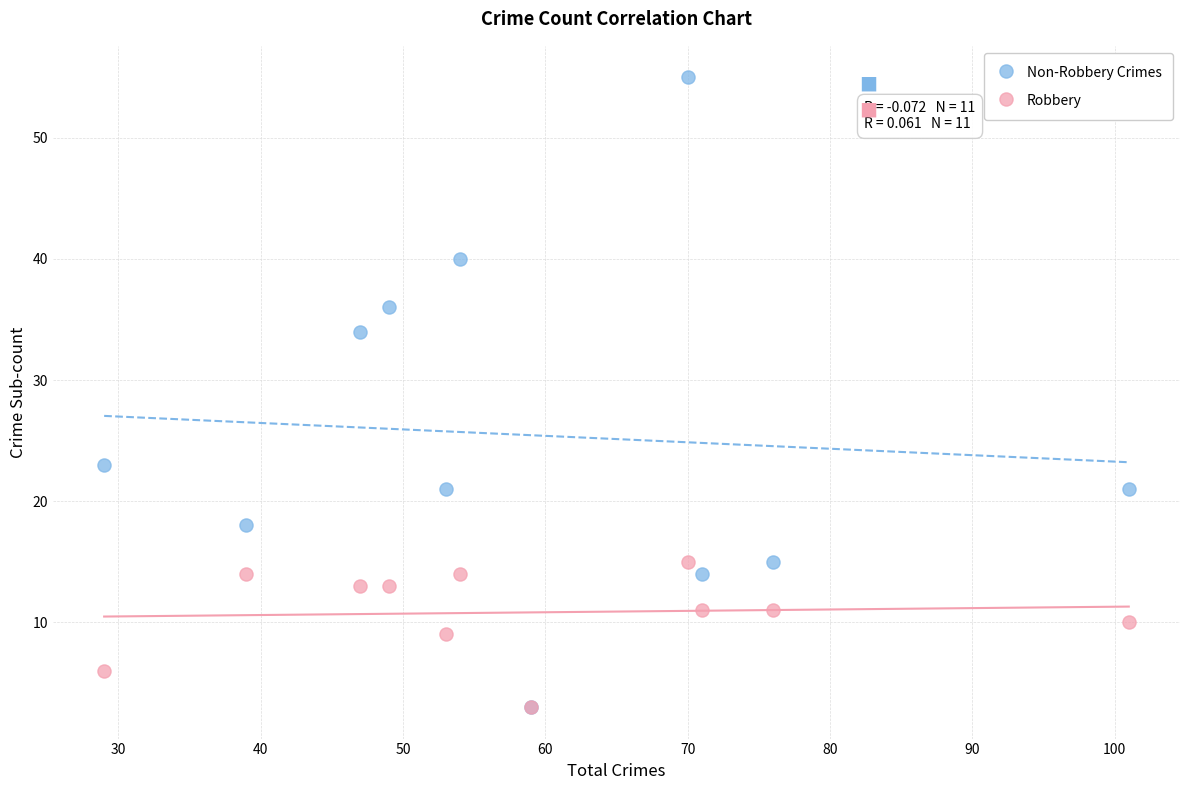

Which series has the largest Y range (max minus min)?

Non-Robbery Crimes